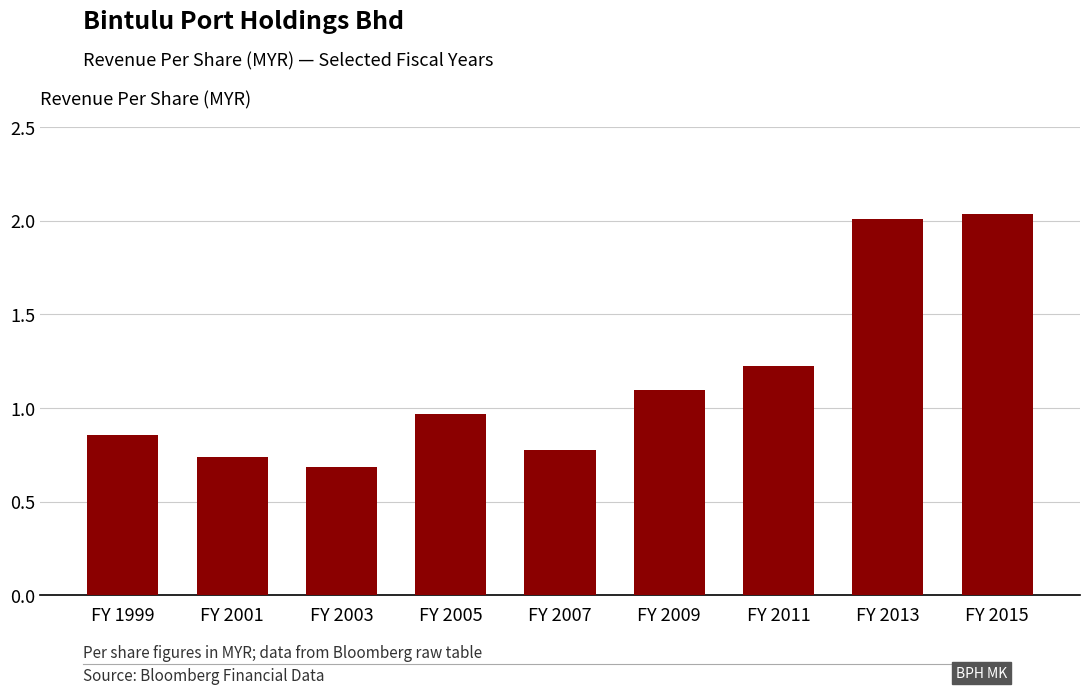

Rank the categories by value from lowest to highest.

FY 2003, FY 2001, FY 2007, FY 1999, FY 2005, FY 2009, FY 2011, FY 2013, FY 2015